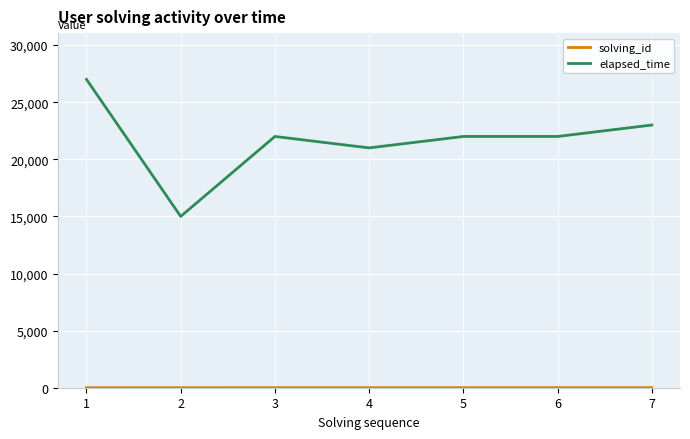

Which series has the largest total across all categories?

elapsed_time